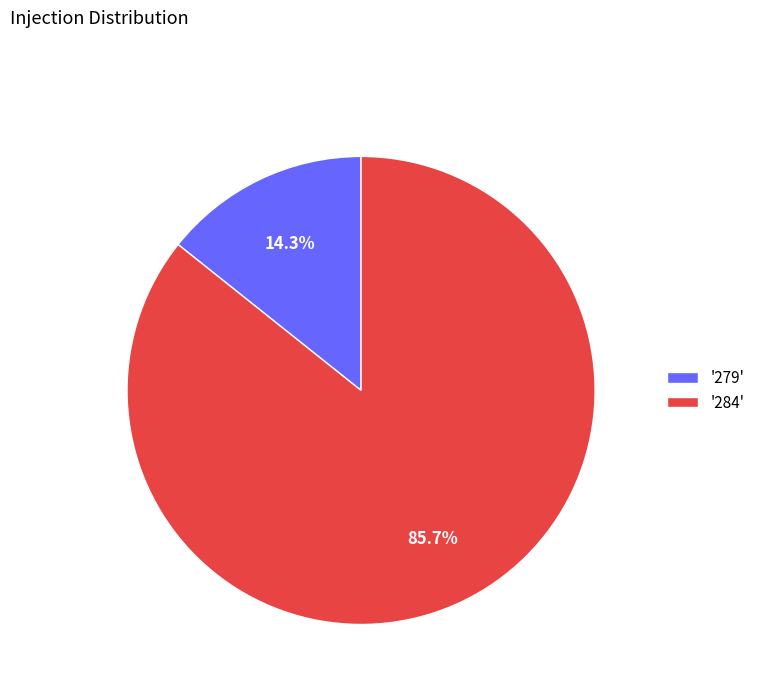

Which has a higher value, '279' or '284'?

'284'